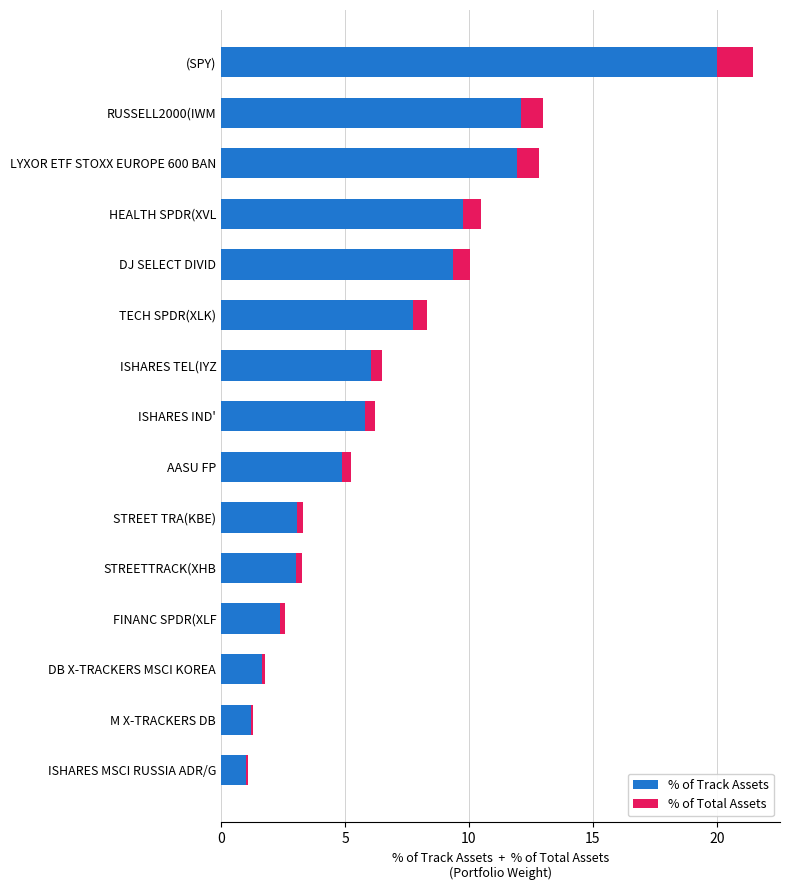

At which category is the sum across all series the highest?

(SPY)